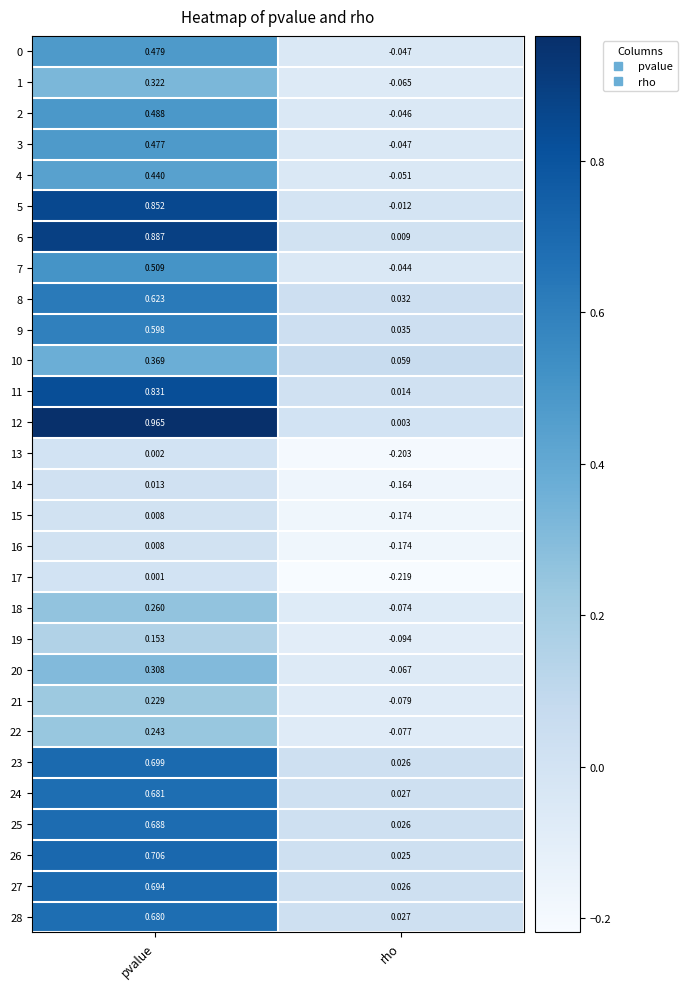

How many categories are shown in the chart?

2